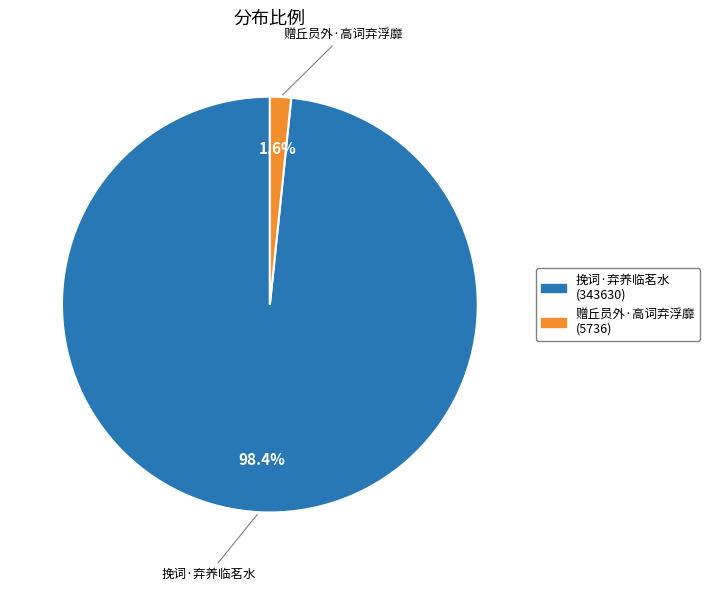

Count the number of slices in the pie.

2